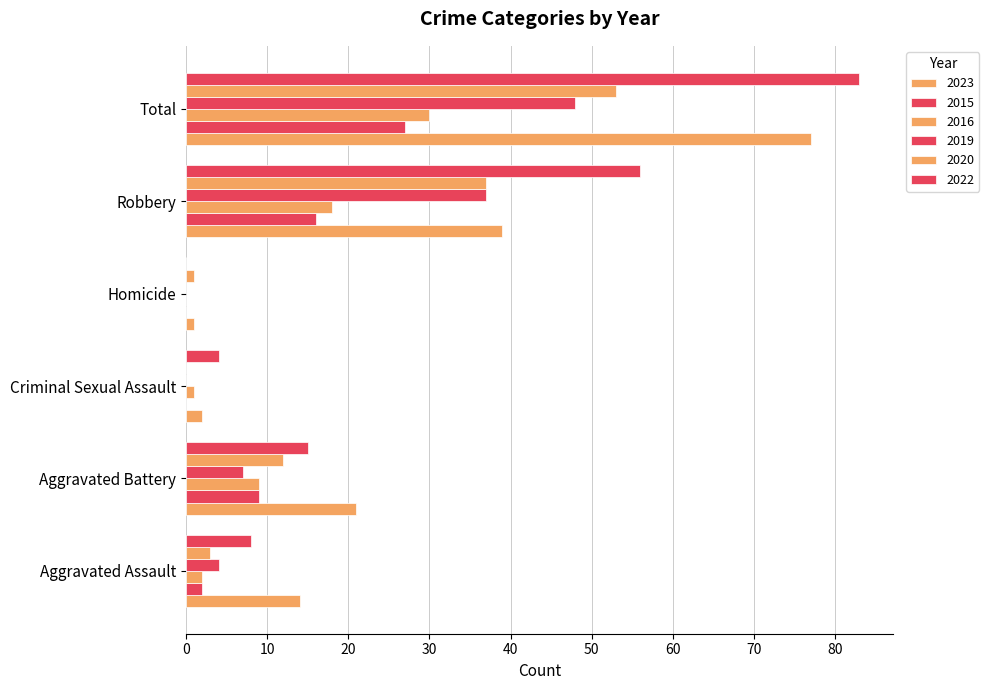

Count the number of categories in the chart.

6